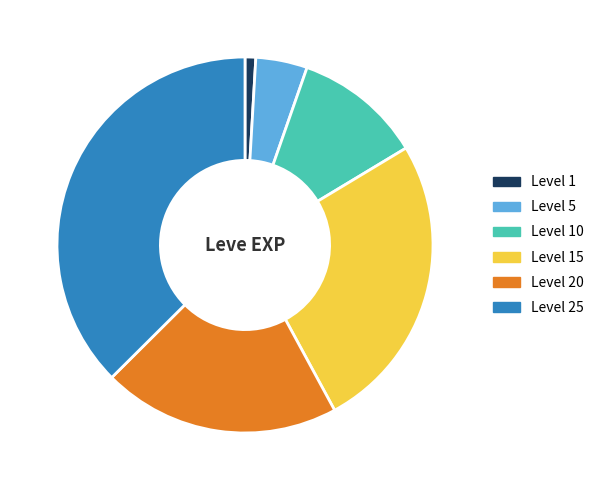

Does Level 25 account for over 50% of the chart?

No